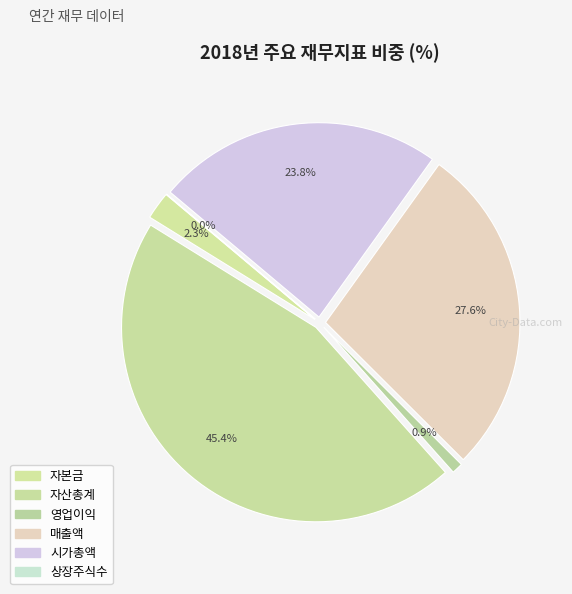

Is there a majority slice in this chart?

No